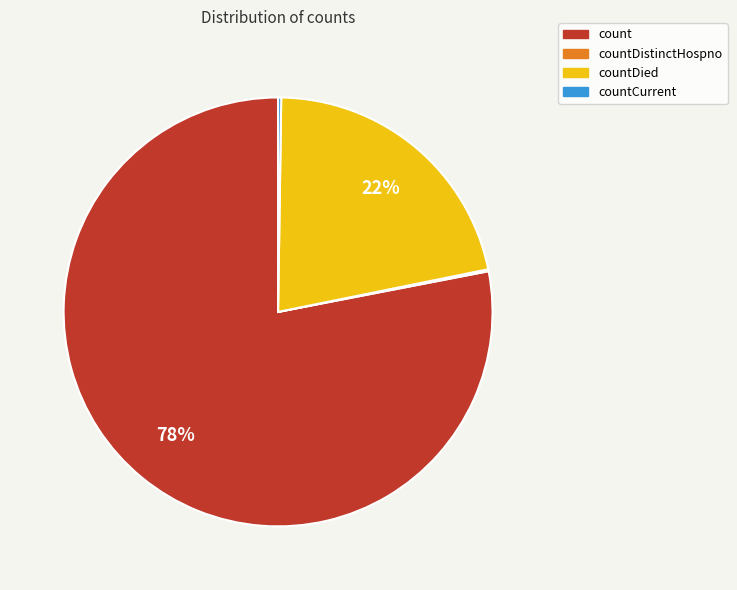

Does count represent more than half of the total?

Yes